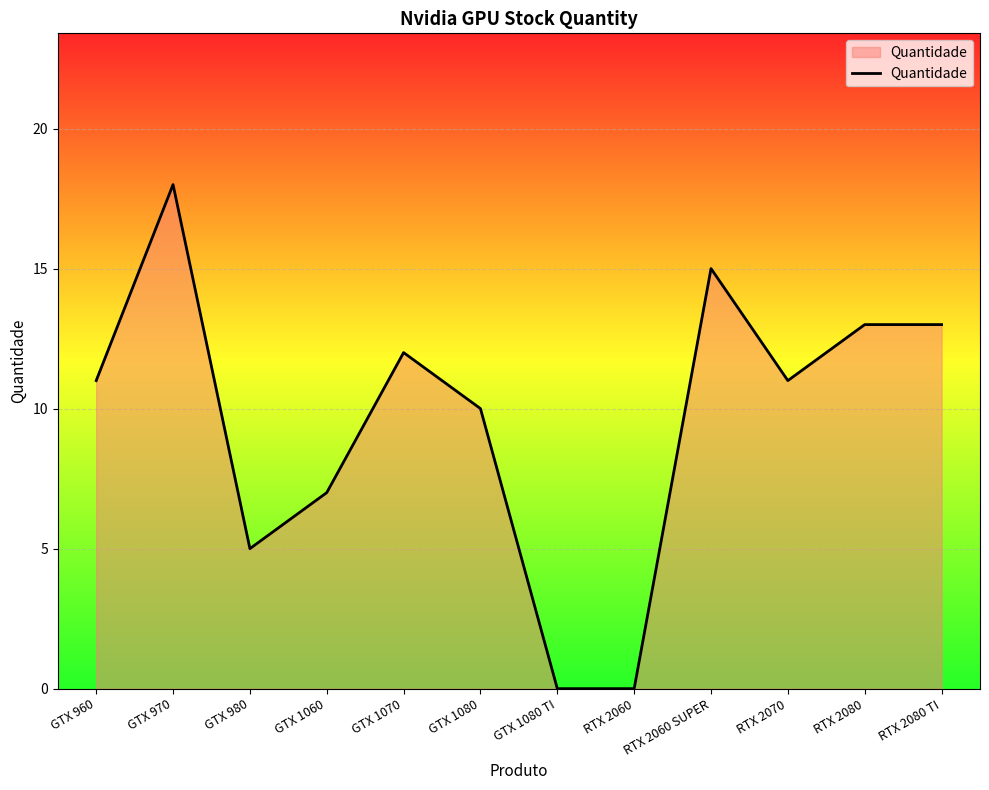

What is the average value?

10